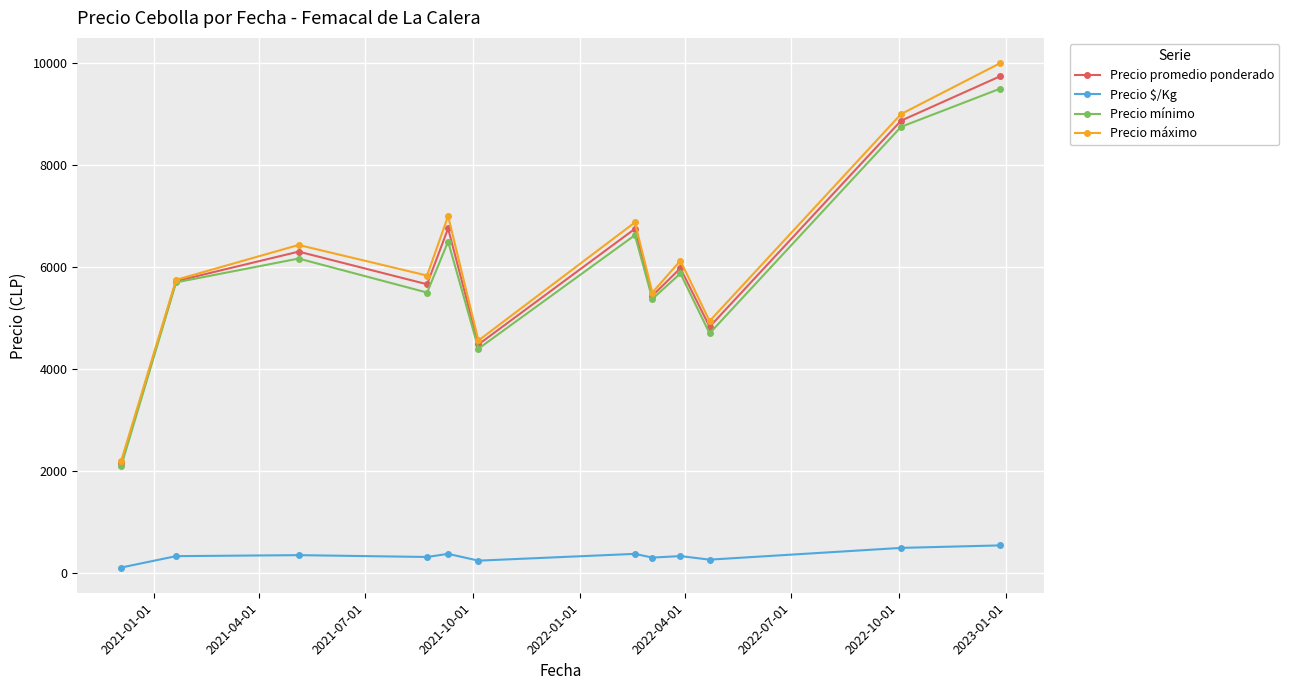

Which series has the largest range (max minus min)?

Precio máximo